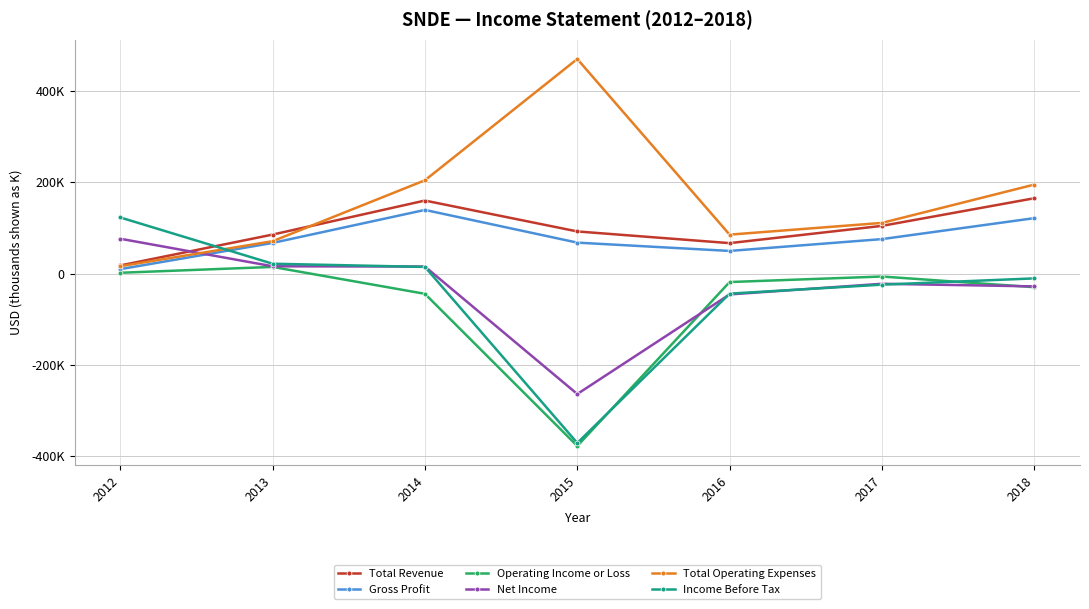

How many interior local peaks does the Total Operating Expenses series have?

1